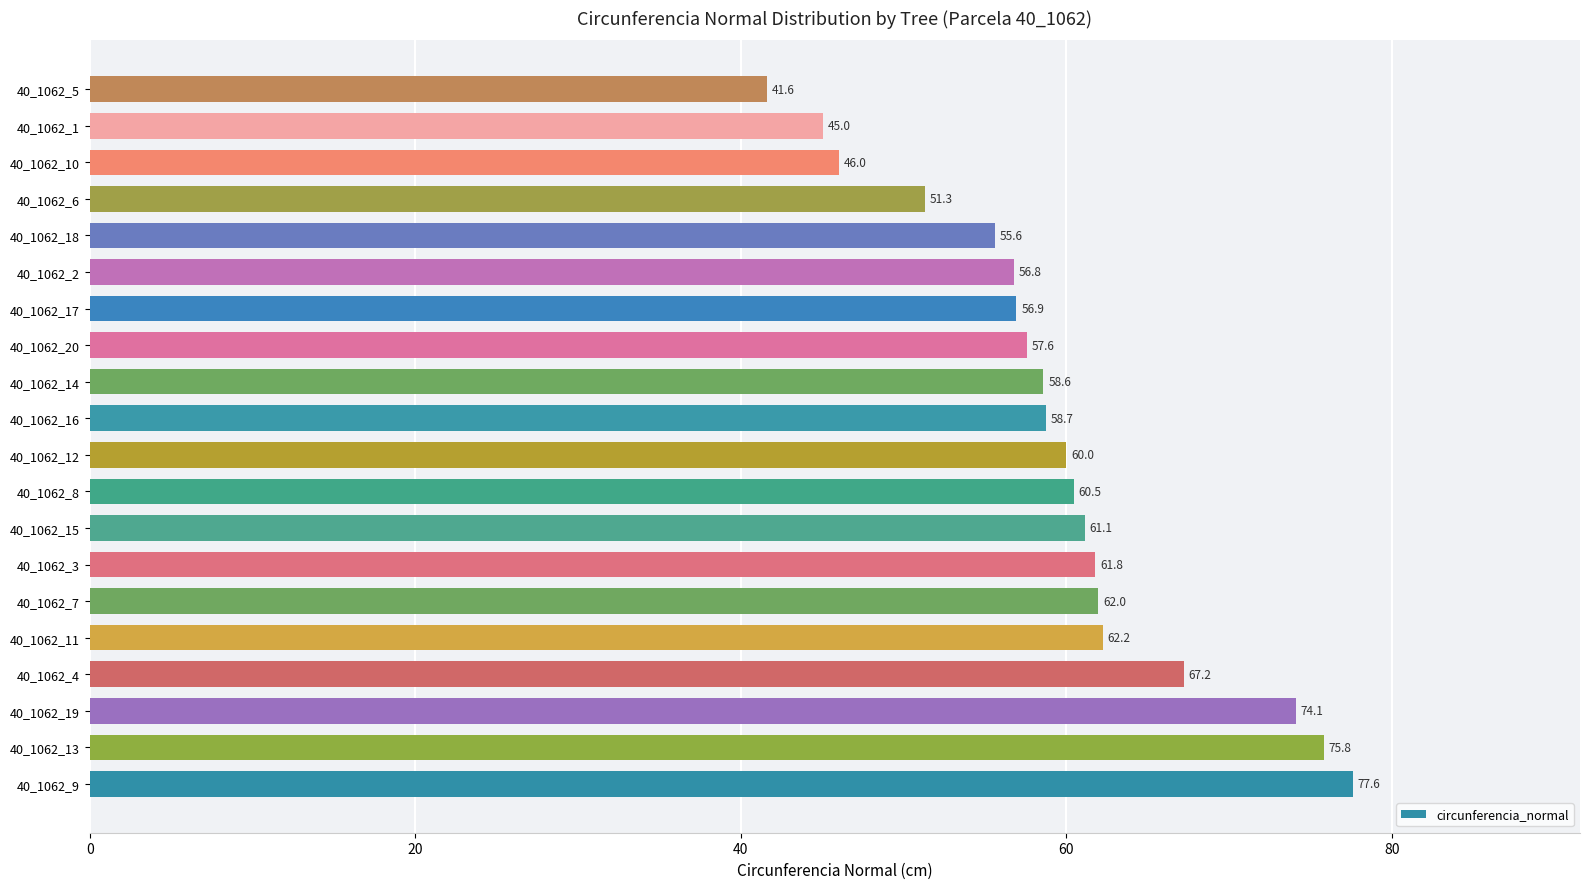

Does the chart contain any negative values?

No